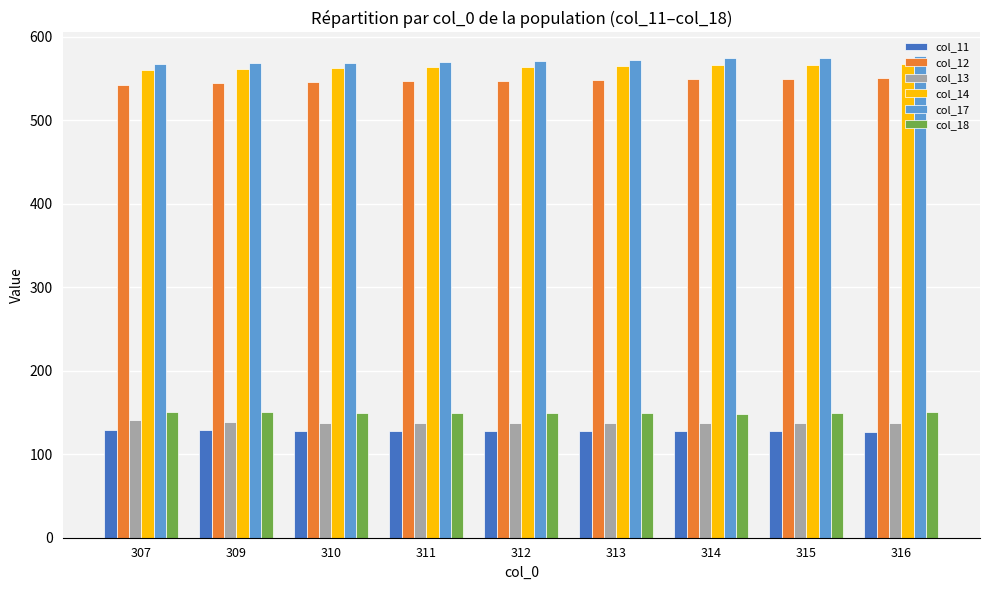

At how many categories does at least one series exceed 439?

9